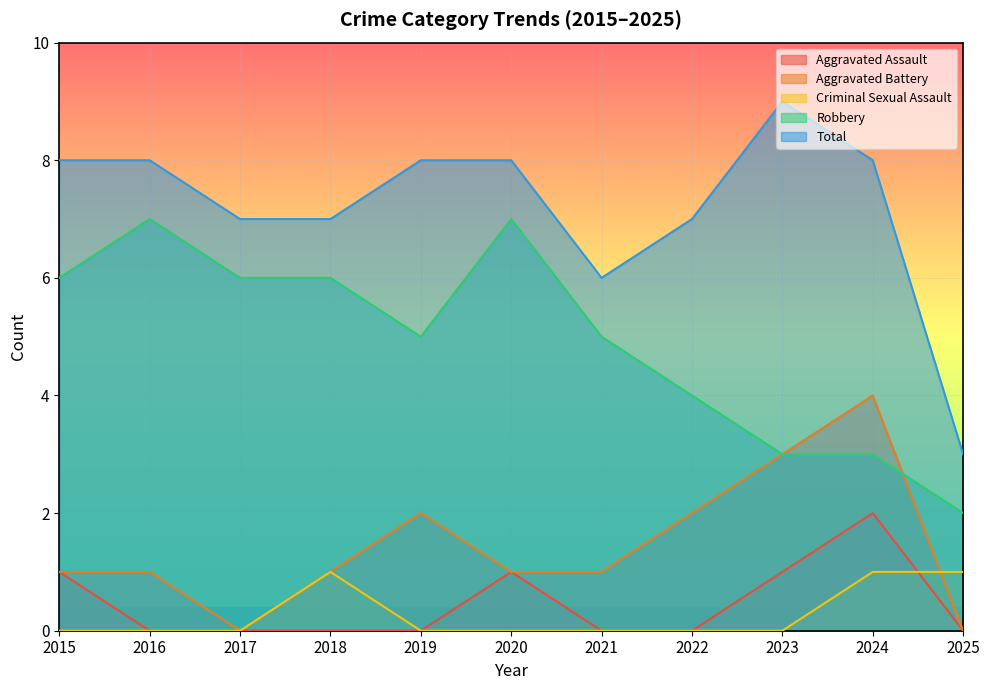

What is the spread (max minus min) of values at 2017?

7